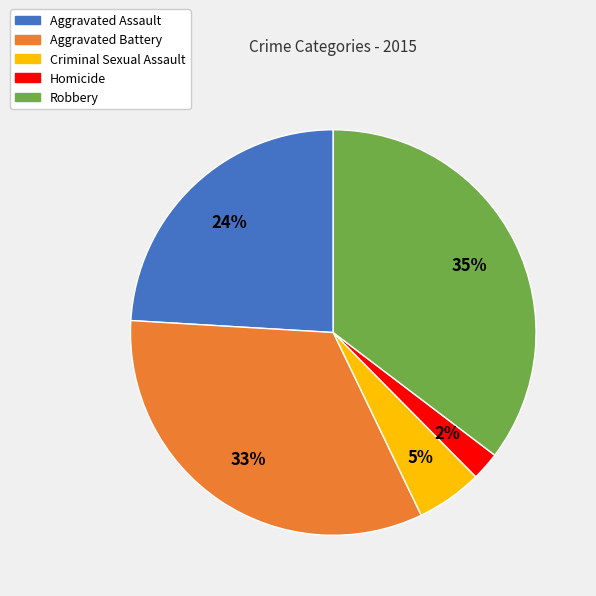

True or false: Robbery accounts for 35% of the total.

True